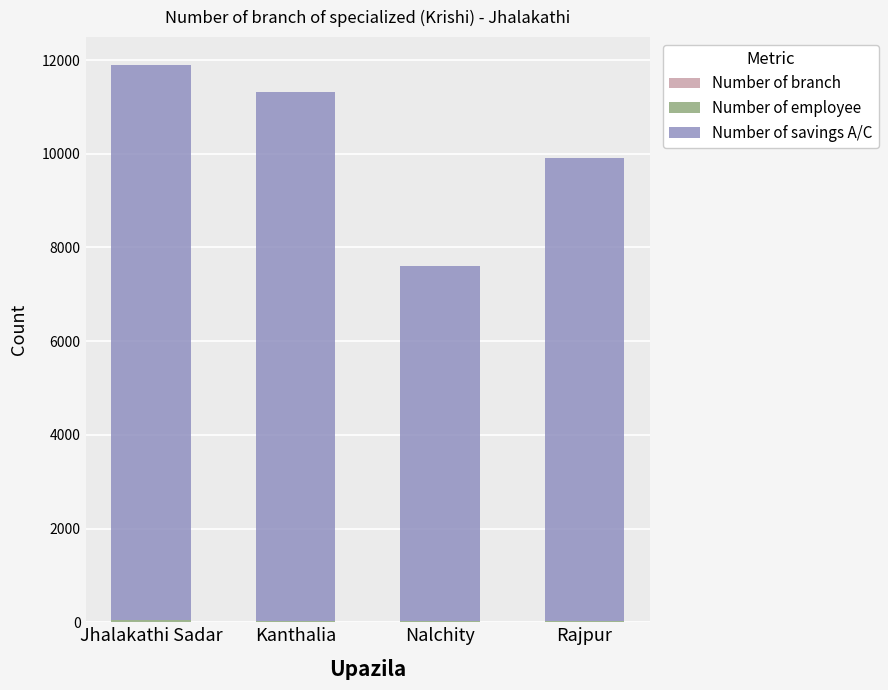

Are the bars horizontal?

No